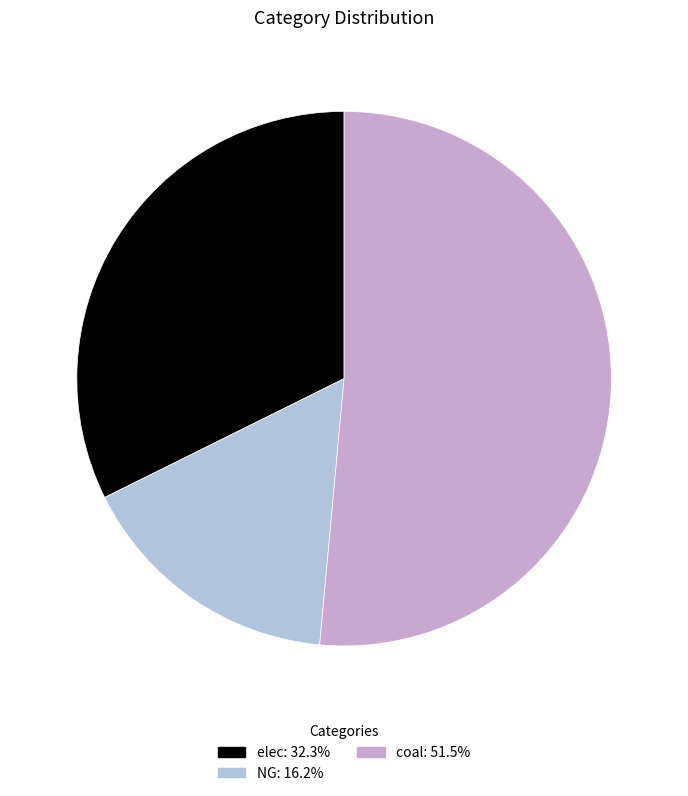

How many segments does this pie chart have?

3